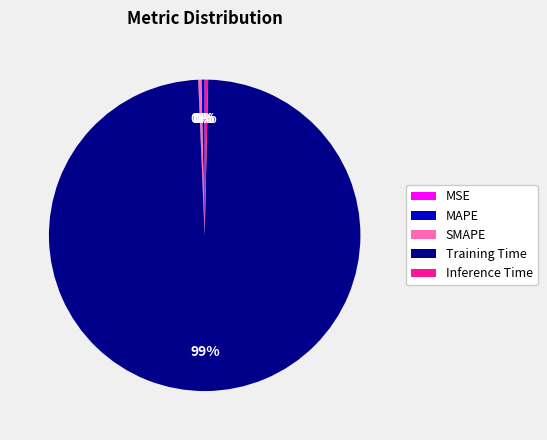

To the nearest percent, what is the average slice percentage?

20%